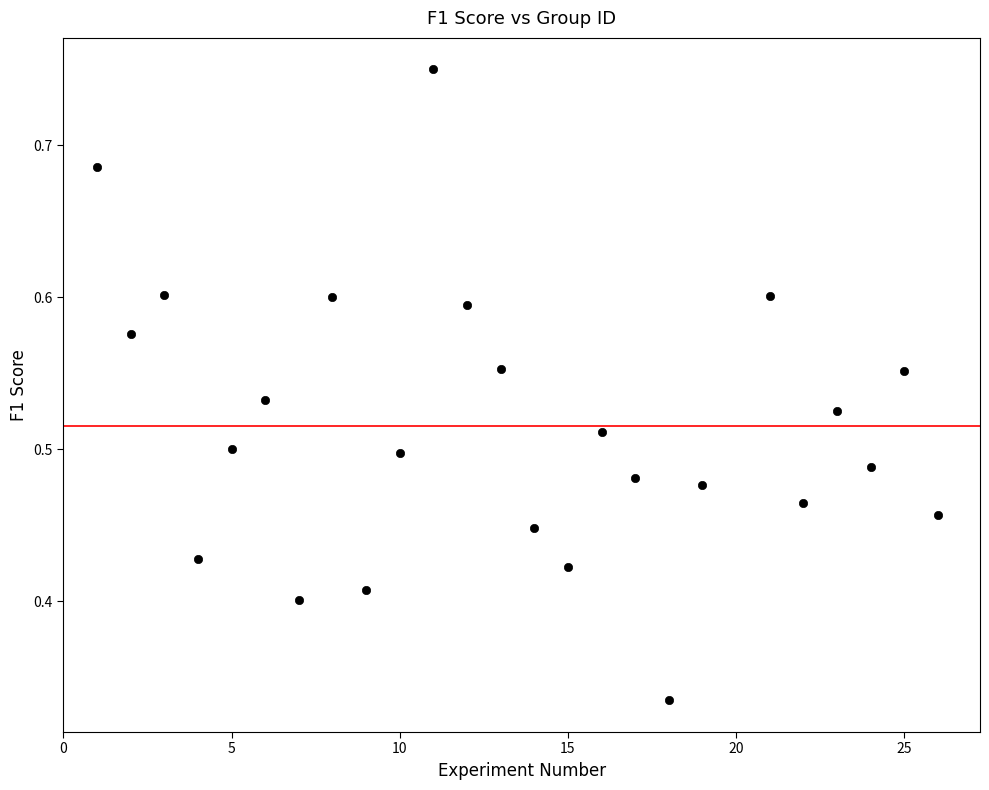

What is the range of X values (max minus min)?

25.0